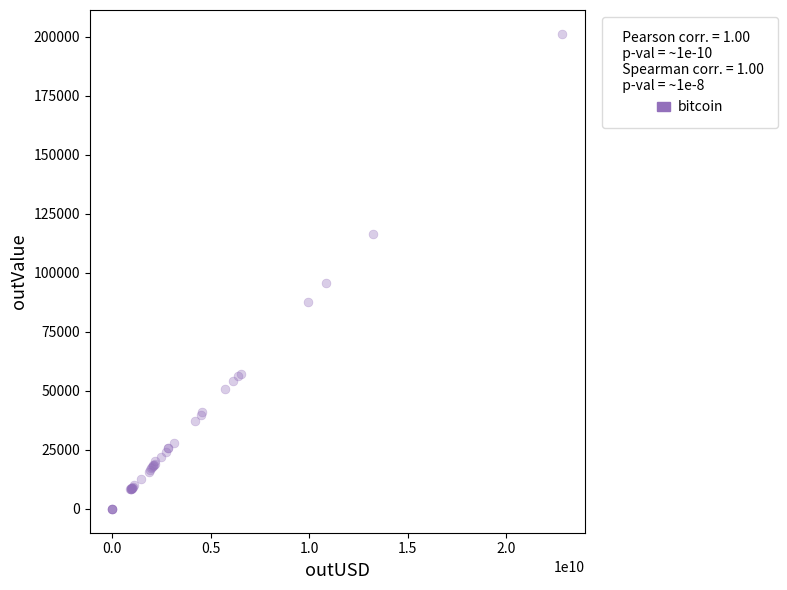

What Y value in the scatter plot is closest to 100629?

95661.0